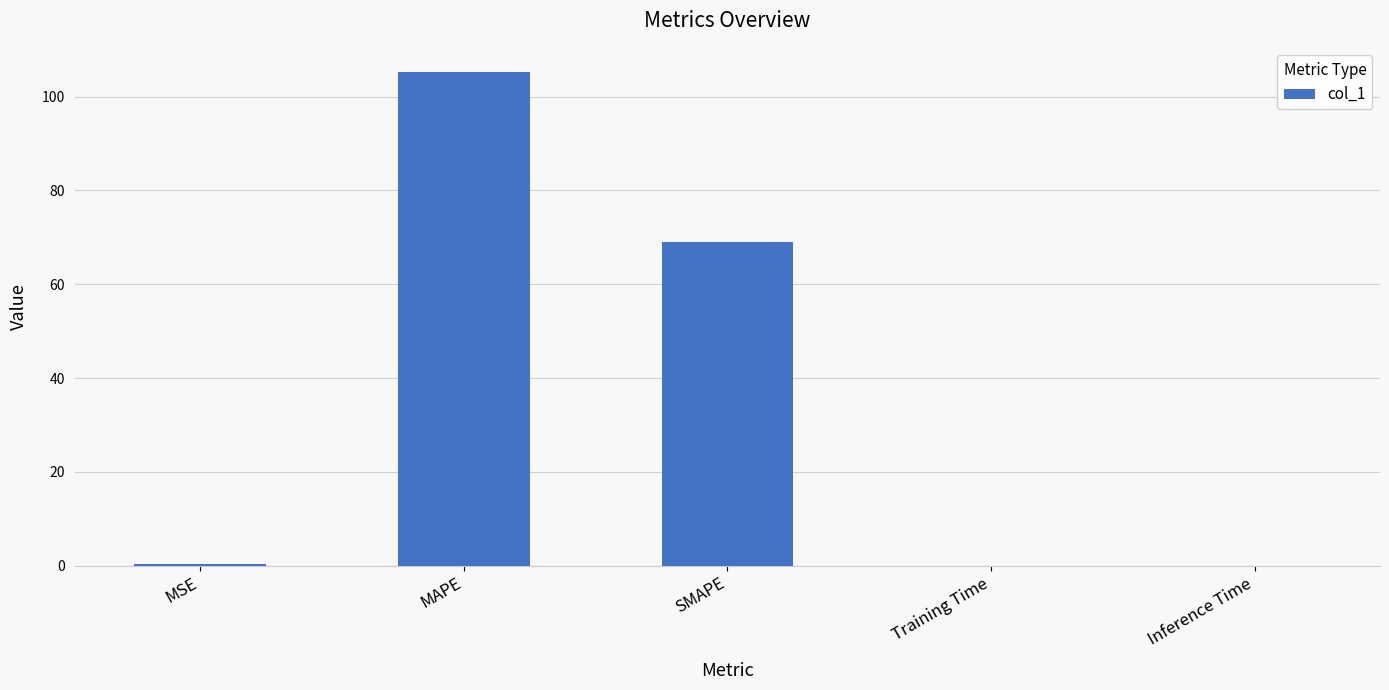

At which label is the value closest to 52?

SMAPE